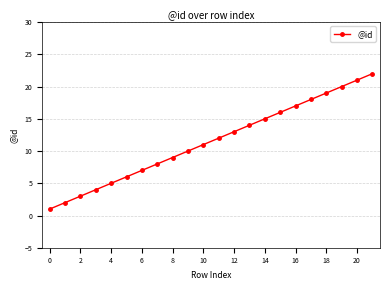

What is the average value?

12